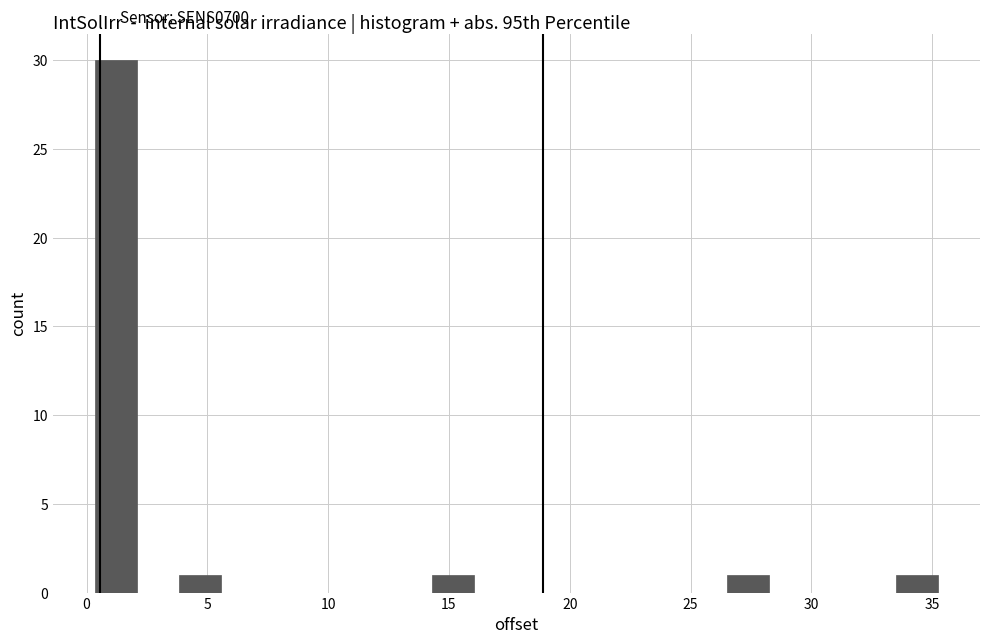

Read against the x-axis, roughly where is the centre of the tallest bar?

1.0